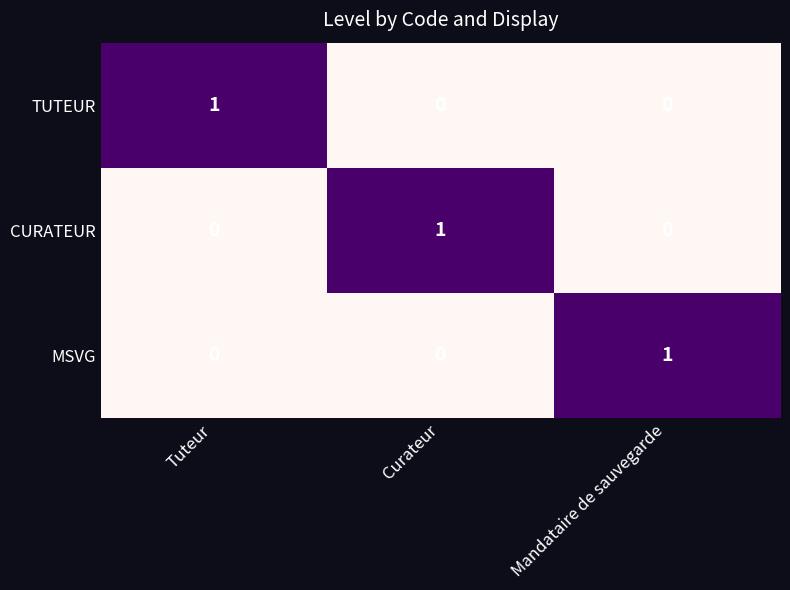

What is the difference between the highest and lowest values at Mandataire de sauvegarde?

1